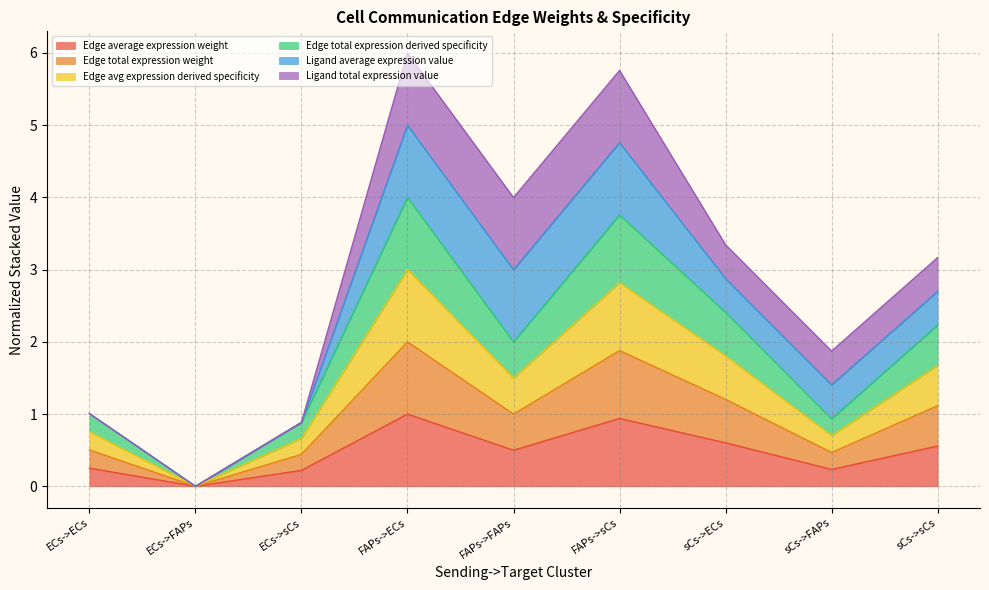

At how many categories does at least one series exceed 1?

6